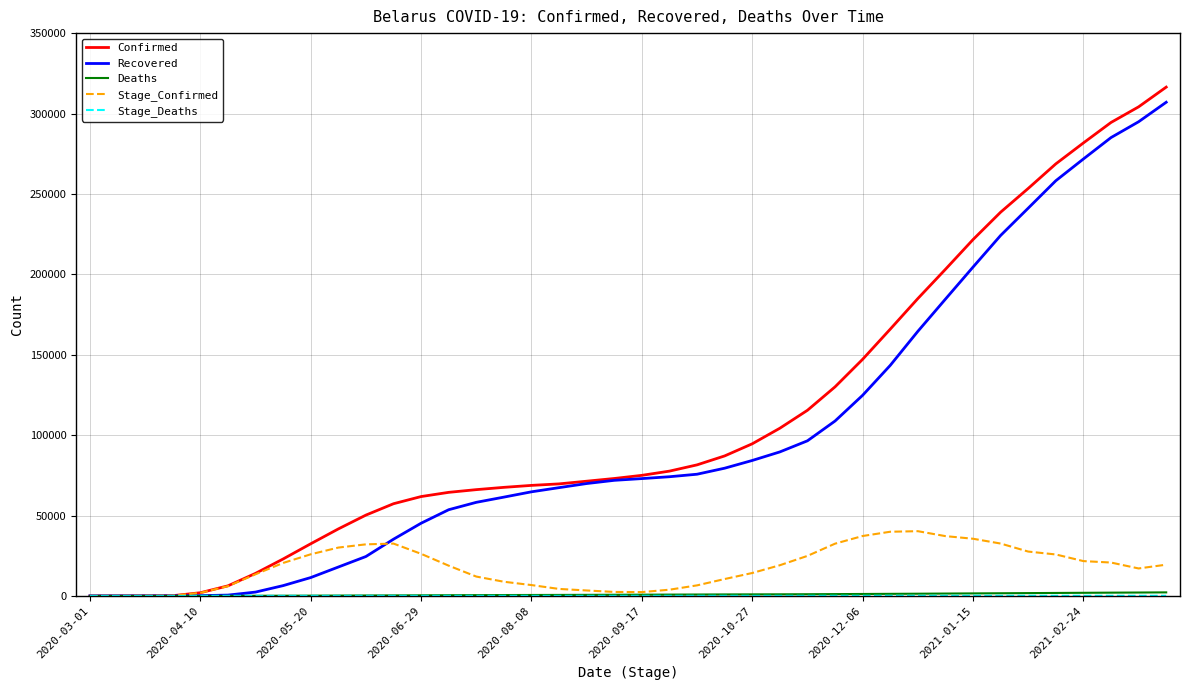

Which series has the widest spread of values?

Confirmed